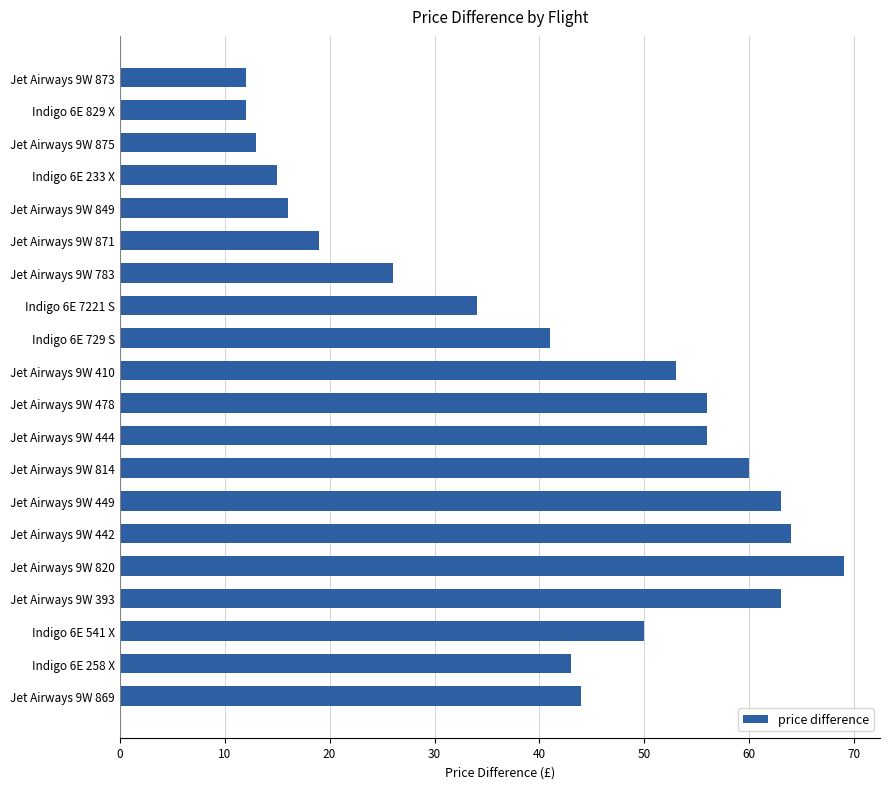

Reading top to bottom, list all the values displayed in this chart.

12	12	13	15	16	19	26	34	41	53	56	56	60	63	64	69	63	50	43	44